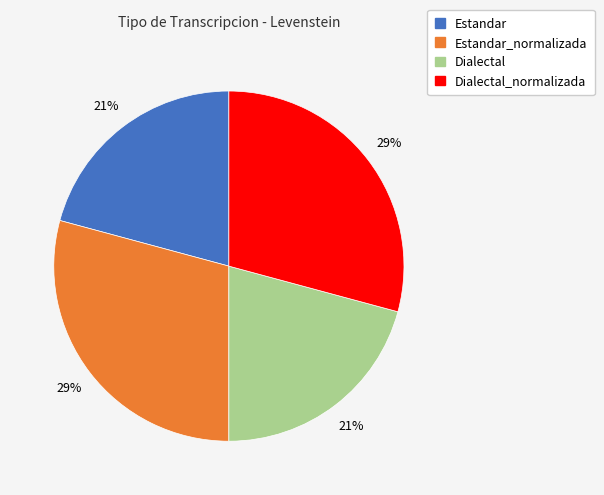

Is there any slice that represents more than half of the pie?

No